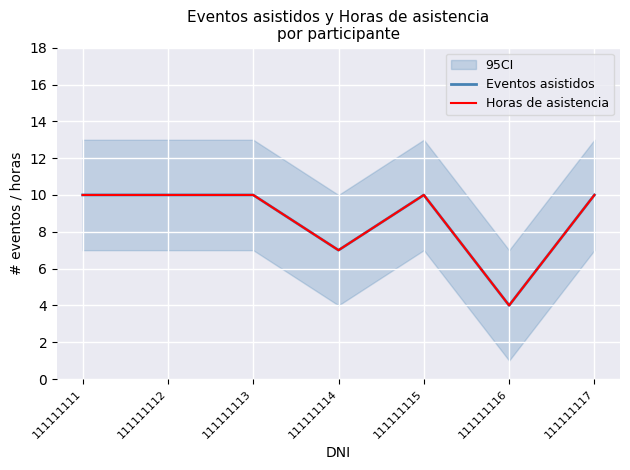

What is the sum of the Eventos asistidos values at 111111113 and 111111114?

17